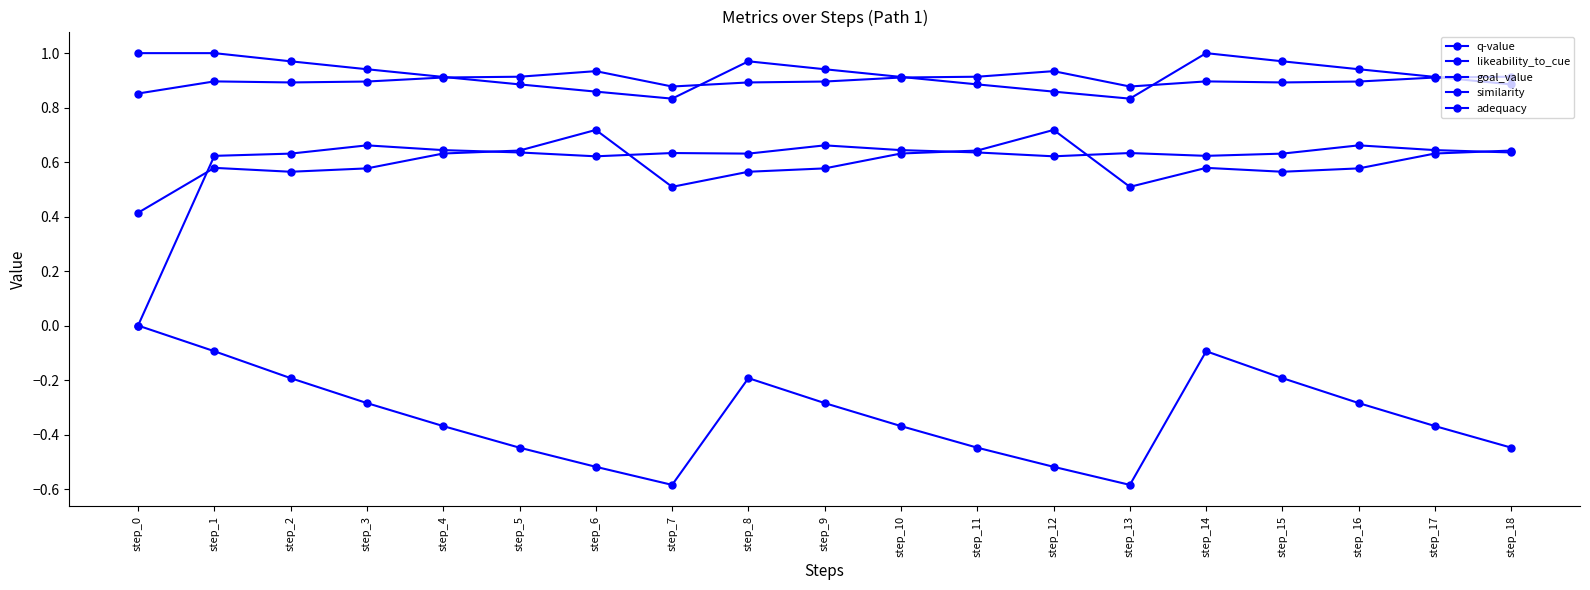

How many categories are shown in the chart?

19